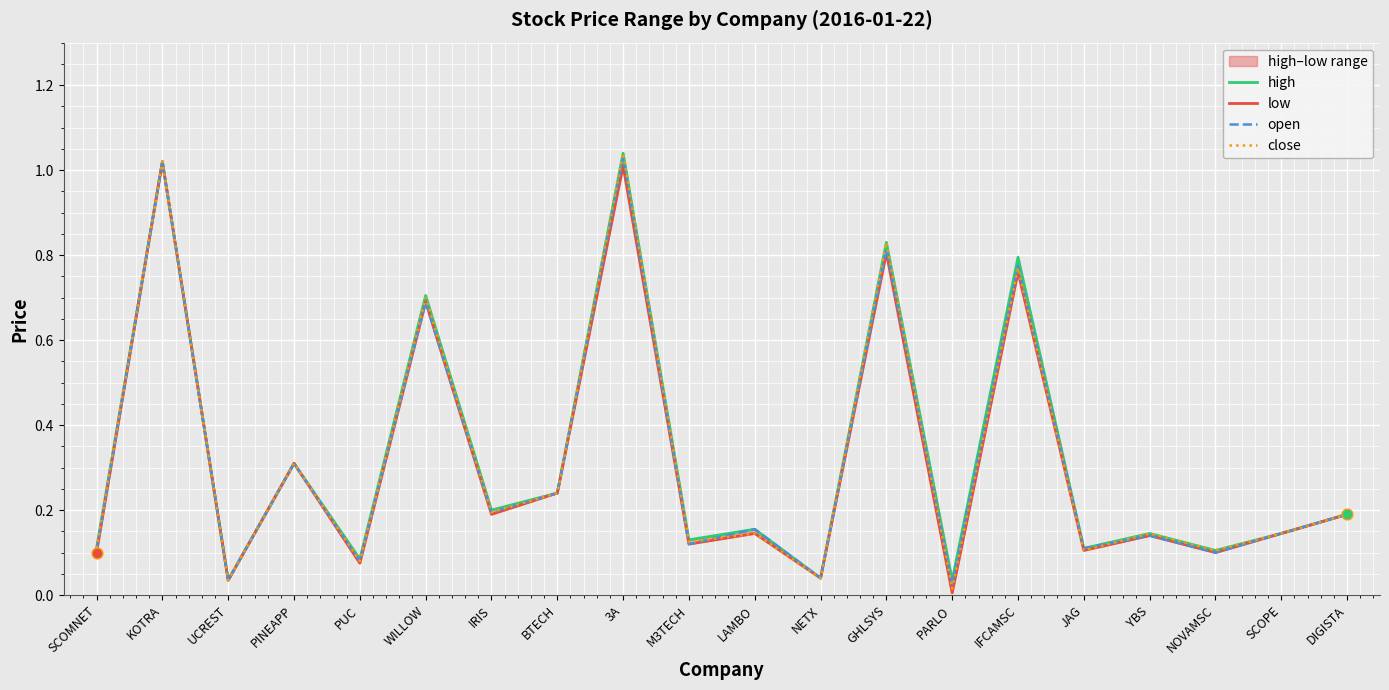

Which series contains the highest Y value?

high